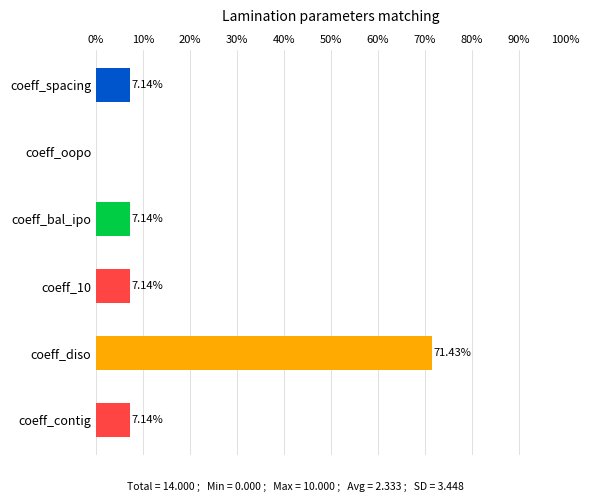

How many data points are above 7?

5